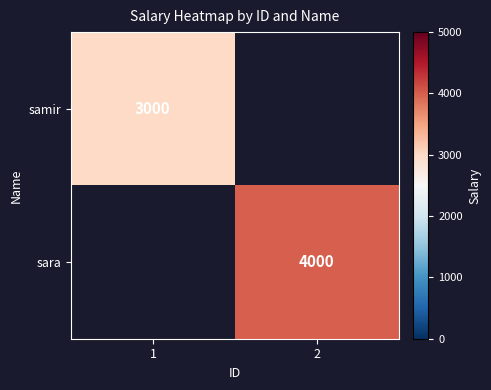

What is the minimum value shown in the chart?

3000.0